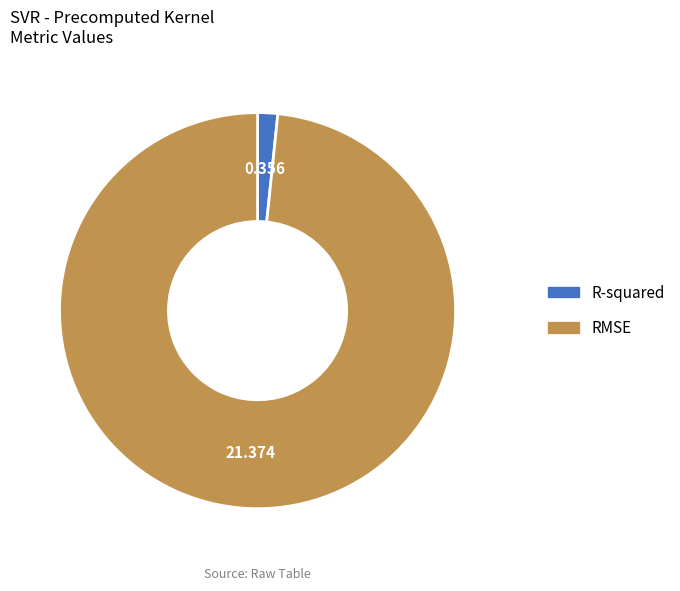

Combined, do R-squared and RMSE account for over 50%?

Yes